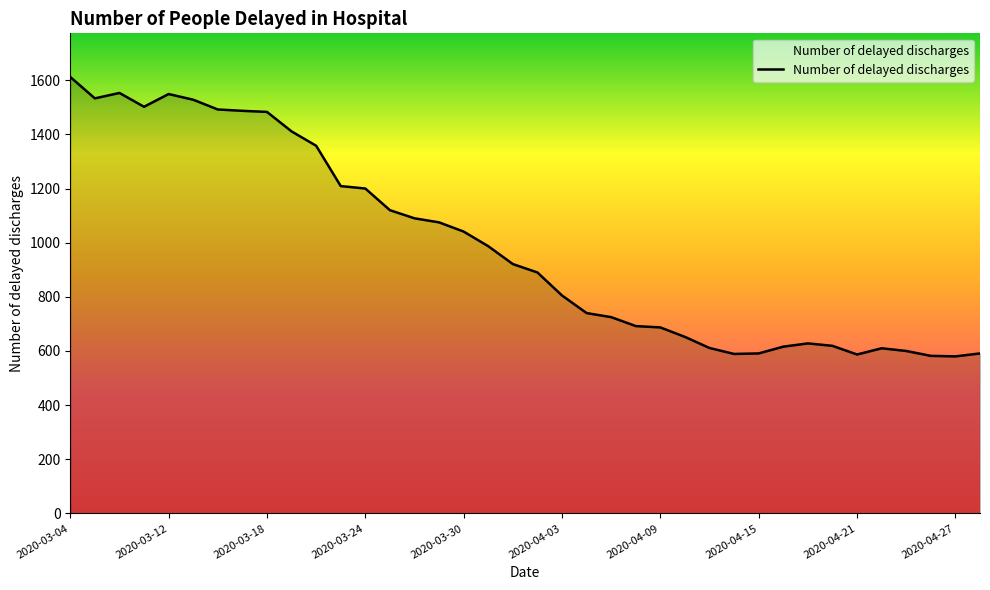

What is the difference between the maximum and minimum values?

1032